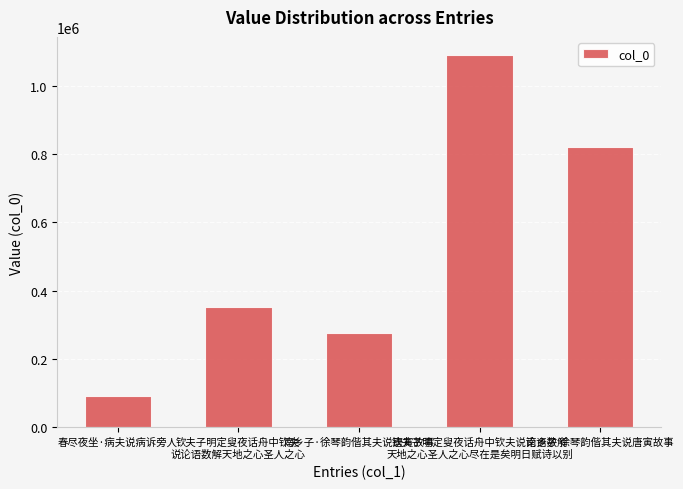

What is the sum of all values?

2630517